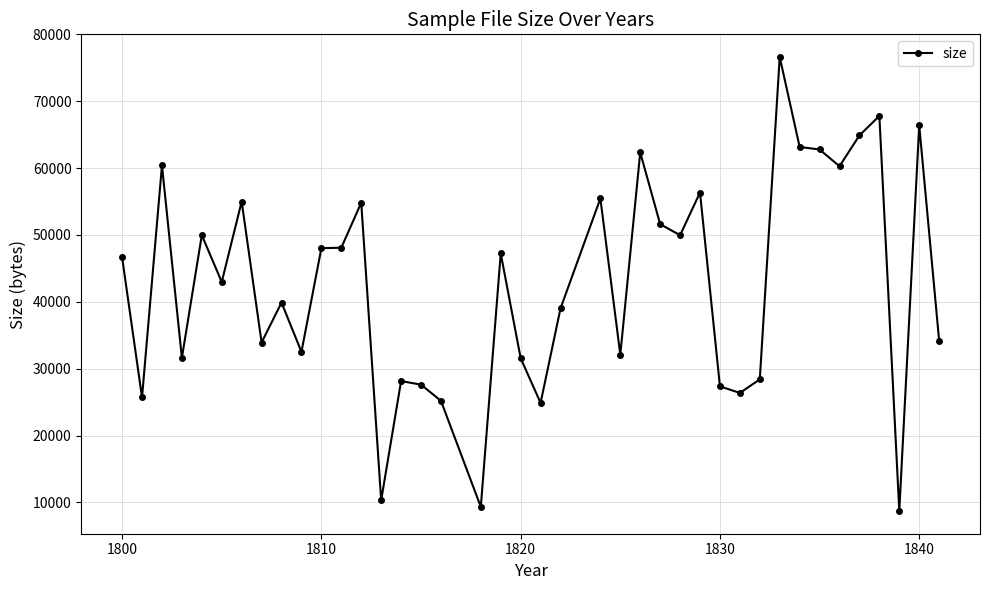

How many series are shown in this chart?

1